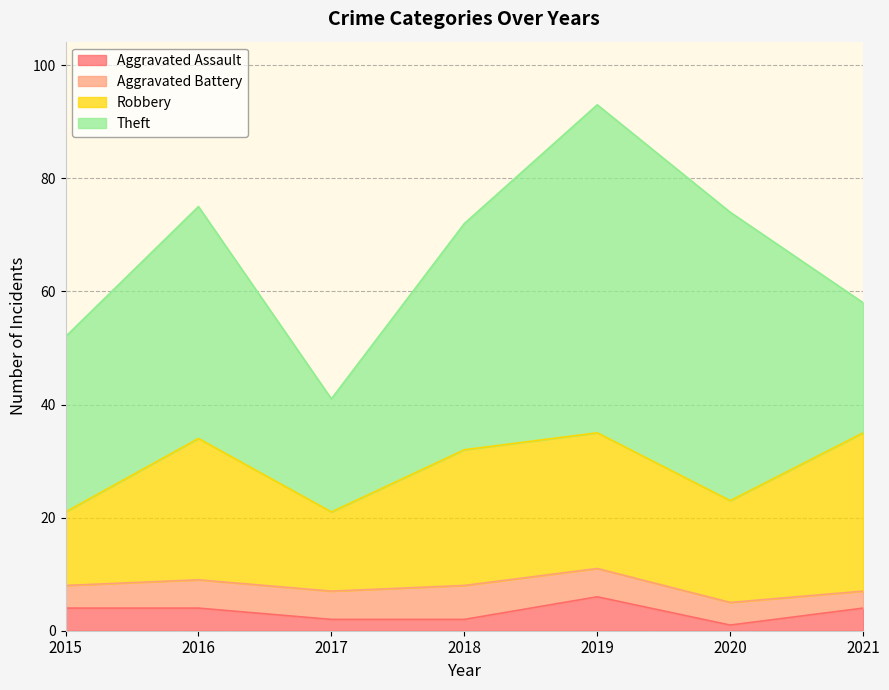

How many intersections are there between Robbery and Theft?

1